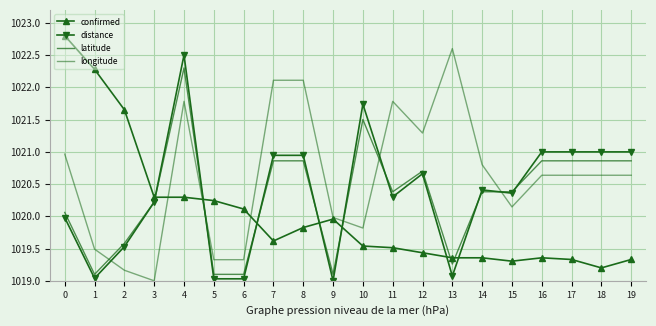

What is the difference between the maximum and minimum values in the longitude series?

3.6